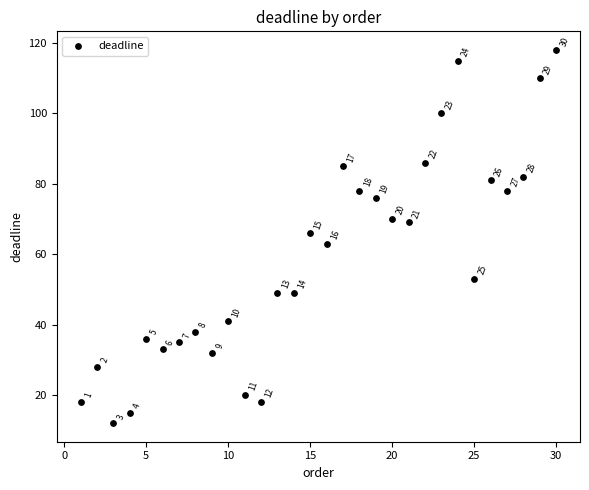

What Y value in the scatter plot is closest to 65?

66